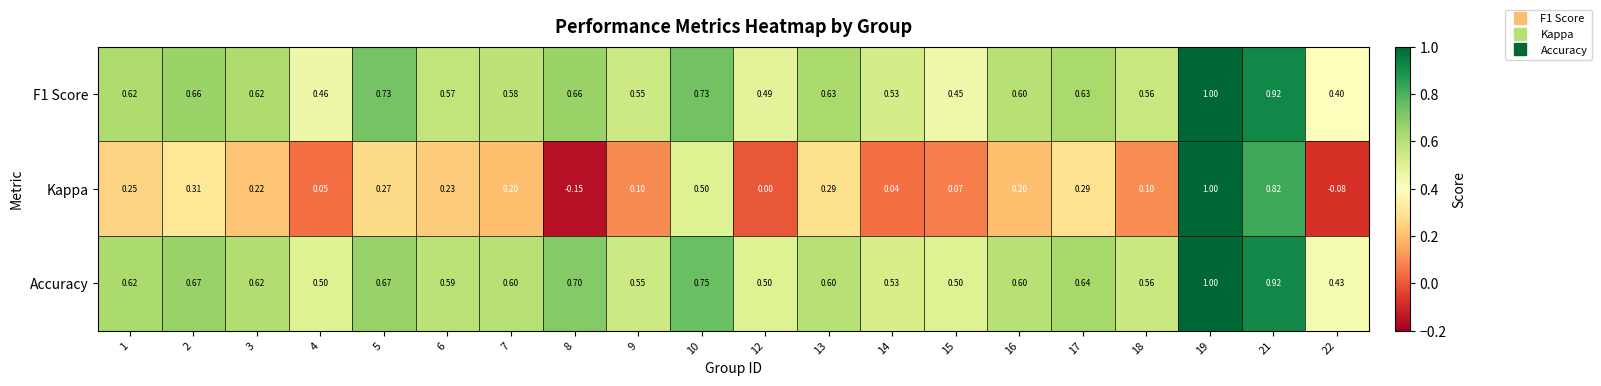

Which series has the largest total across all categories?

Accuracy